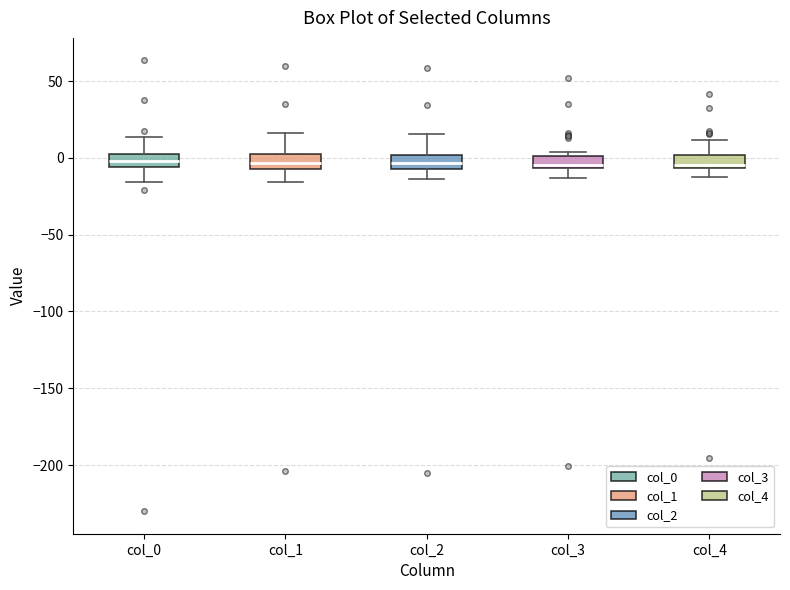

Where does the upper whisker of the box for col_1 end on the y-axis? The values are not printed on the chart, so give them approximately, as read against the axis.

15